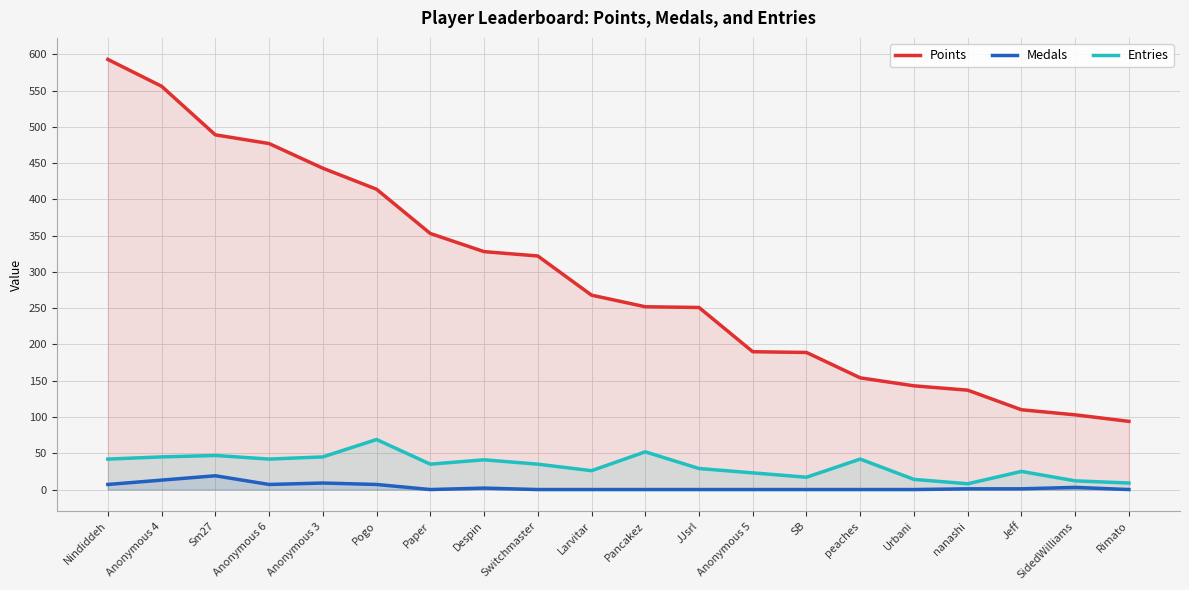

At which category is the sum across all series the highest?

Nindiddeh